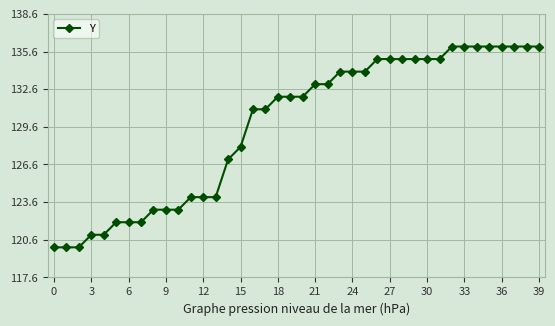

How many series are shown in this chart?

1